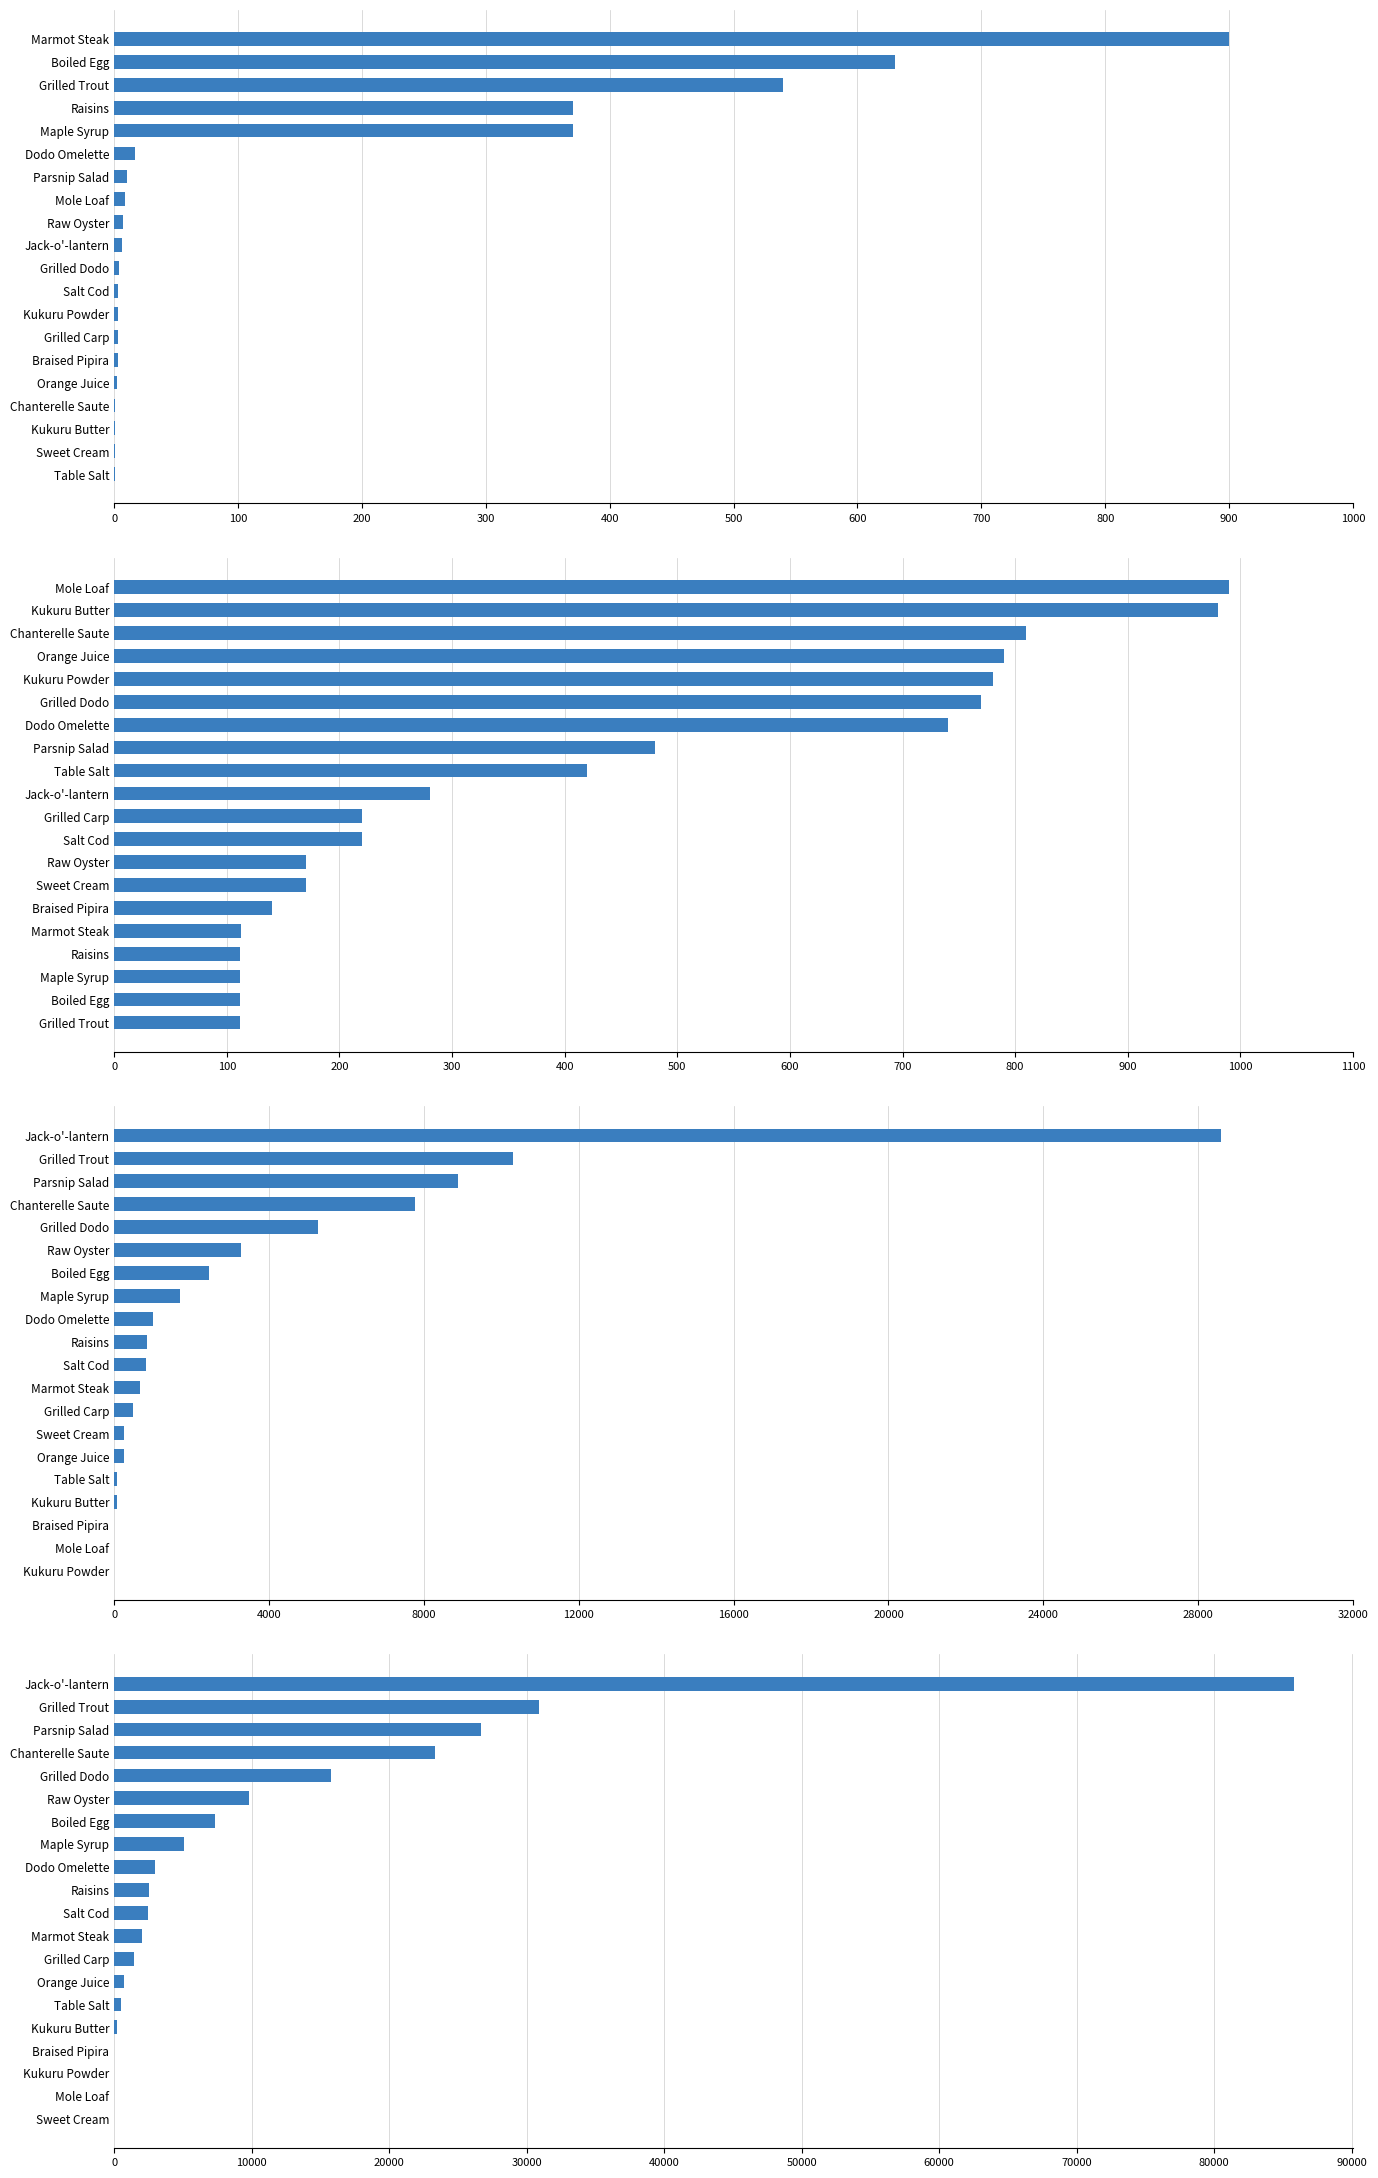

How many bars are there in total?

80